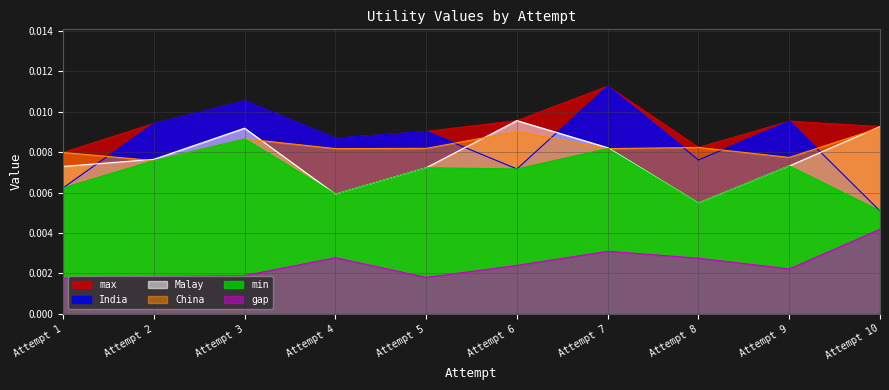

How many interior local peaks does the gap series have?

2